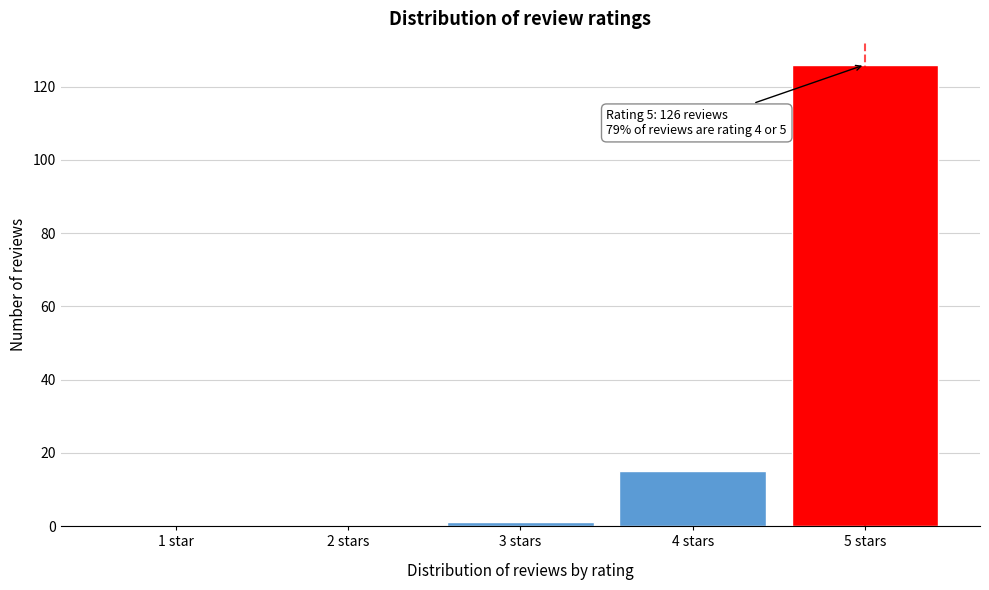

Reading left to right, transcribe all the data shown in this chart.

1 star=0	2 stars=0	3 stars=1	4 stars=15	5 stars=126